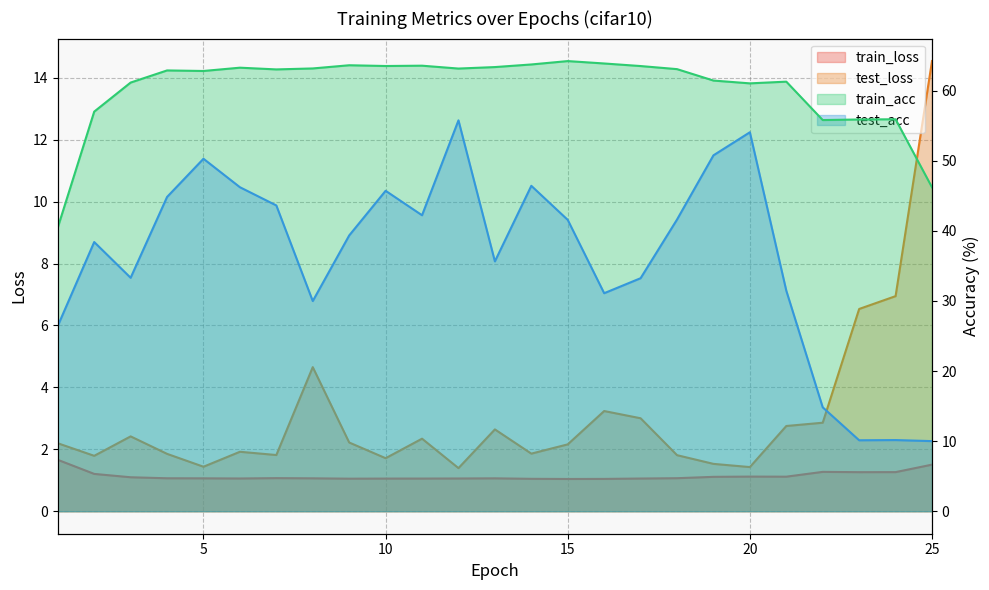

What is the lowest value of the train_loss series?

1.0